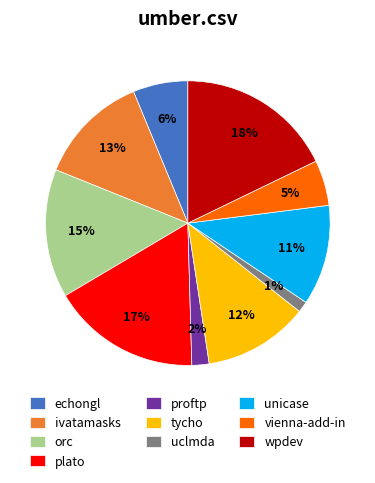

Between vienna-add-in and ivatamasks, which is larger?

ivatamasks